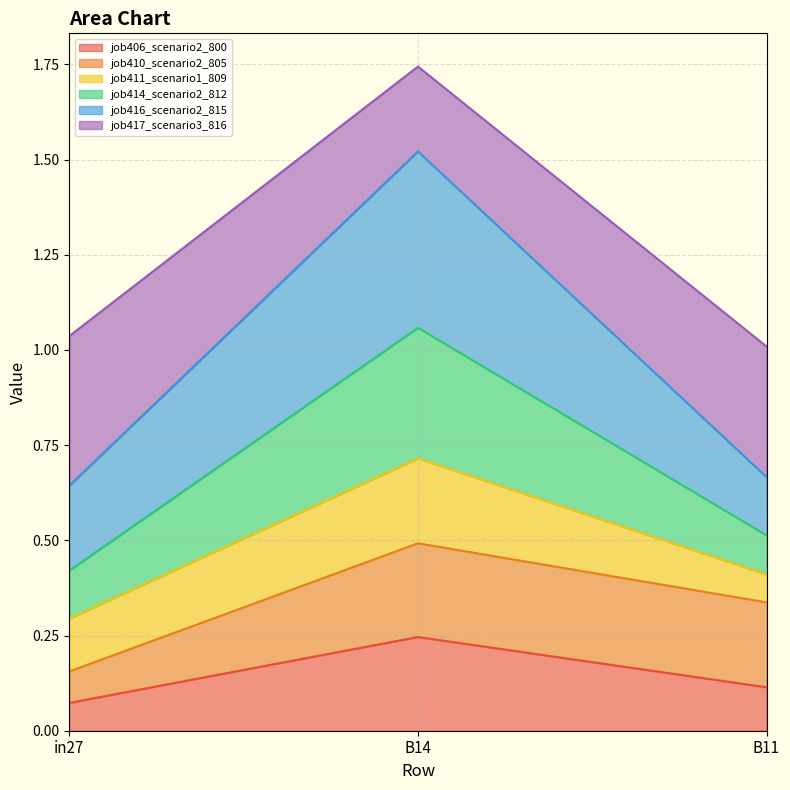

What is the lowest value of the job406_scenario2_800 series?

0.1